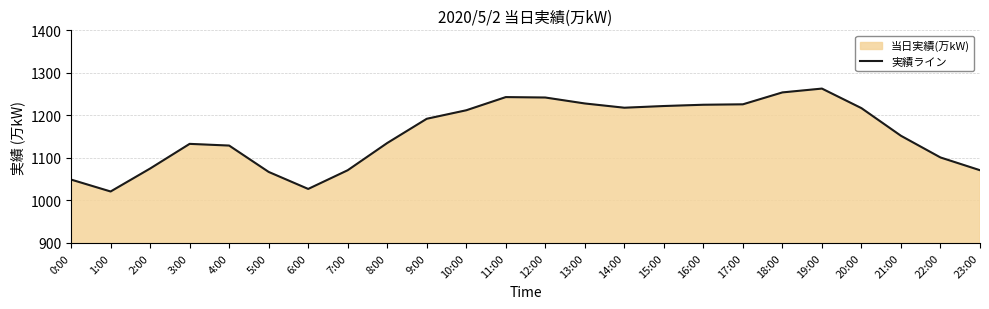

What is the sum of all values?

27773